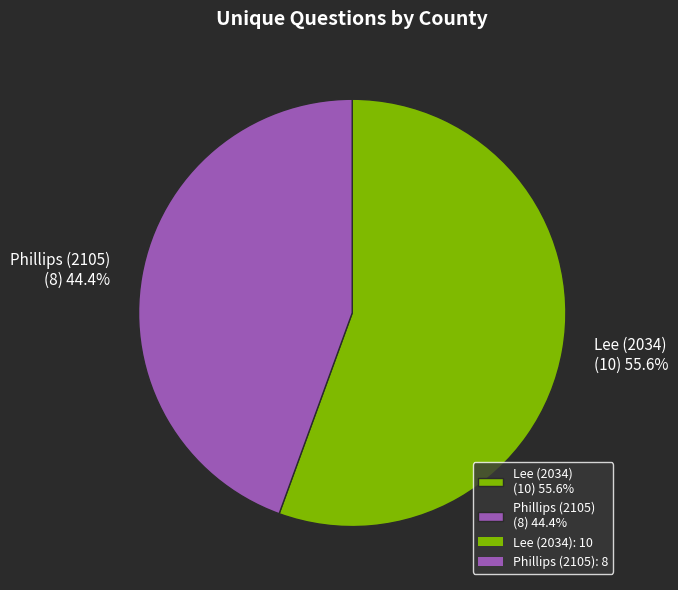

Is it true that Lee (2034) is 68% of the pie?

False